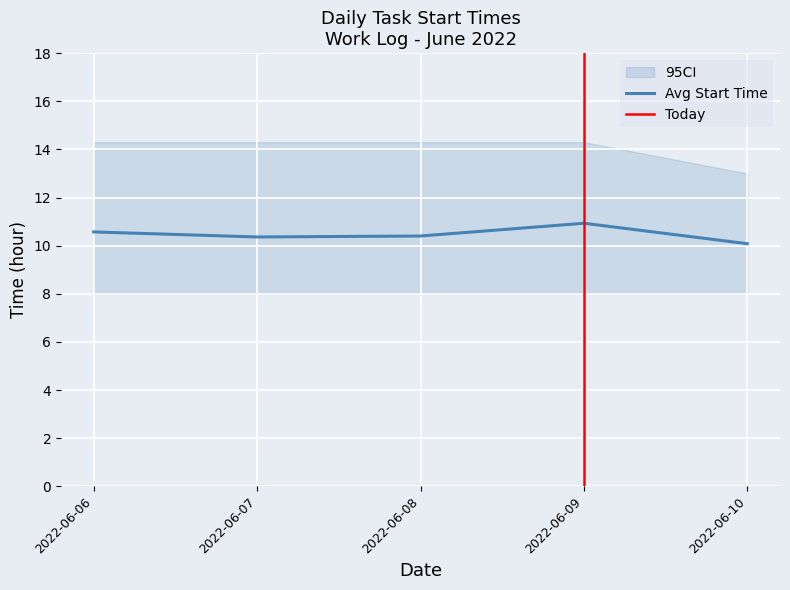

Between 2022-06-07 and 2022-06-06, which is larger?

2022-06-06